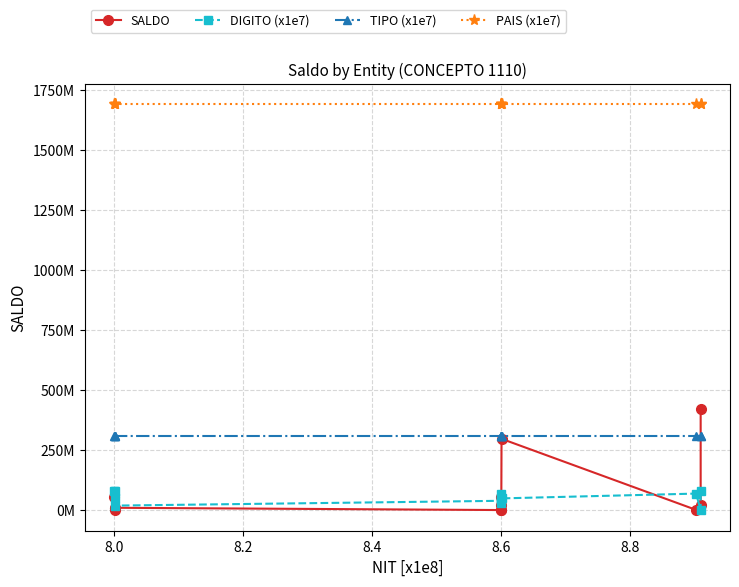

How many DIGITO (x1e7) values are between 40000000 and 80000000?

9